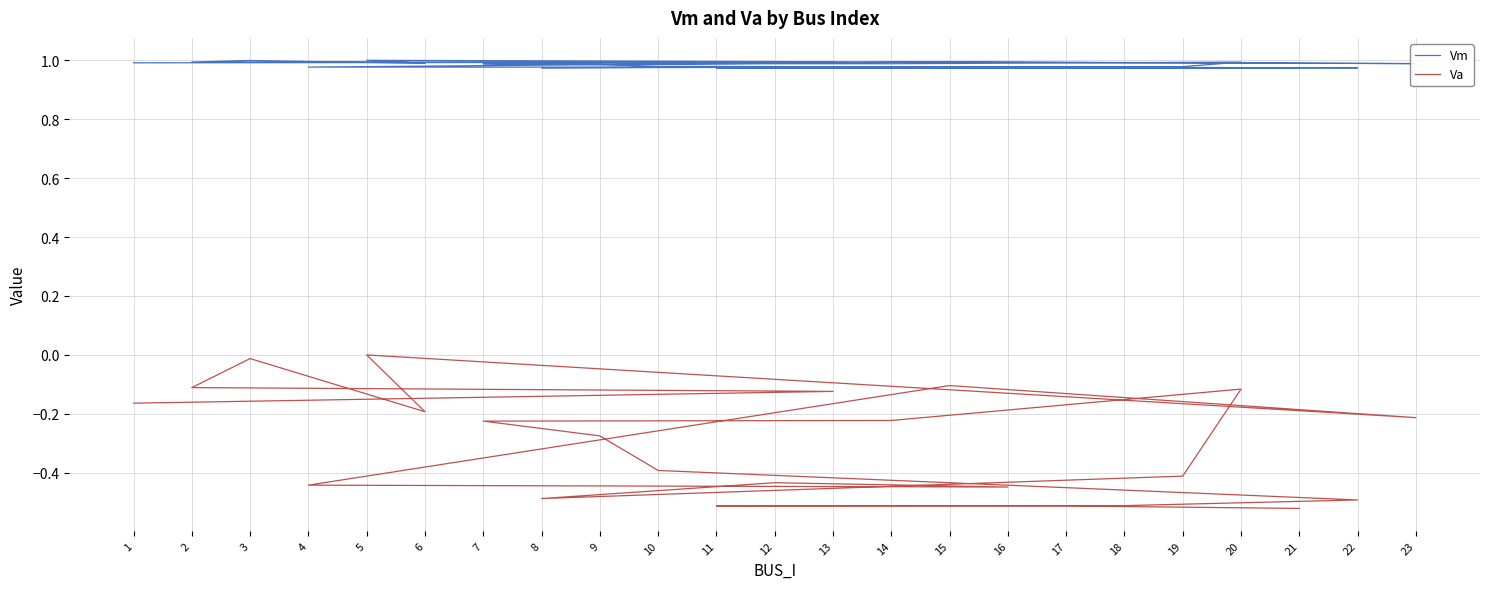

How many data points does each series have?

23